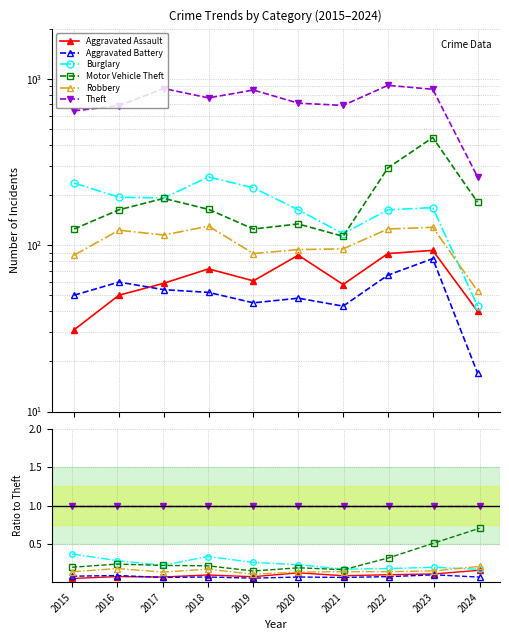

Is the value of Robbery at 2022 greater than the value of Theft at 2019?

No